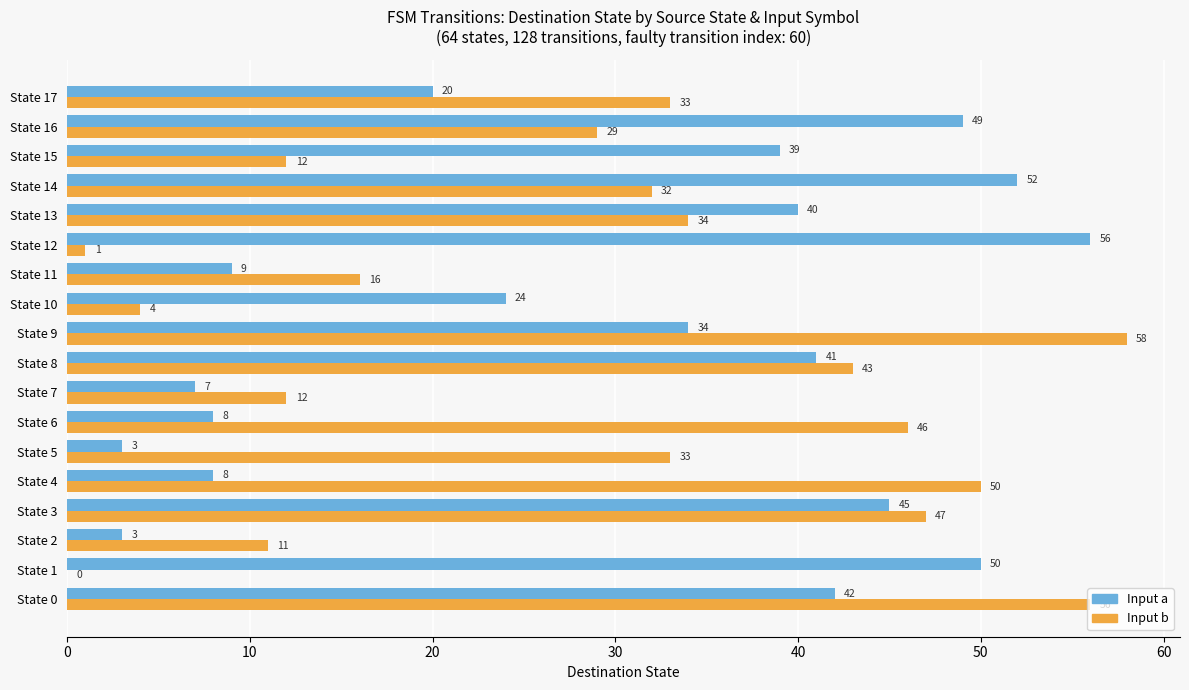

At which category is the sum across all series the highest?

State 0